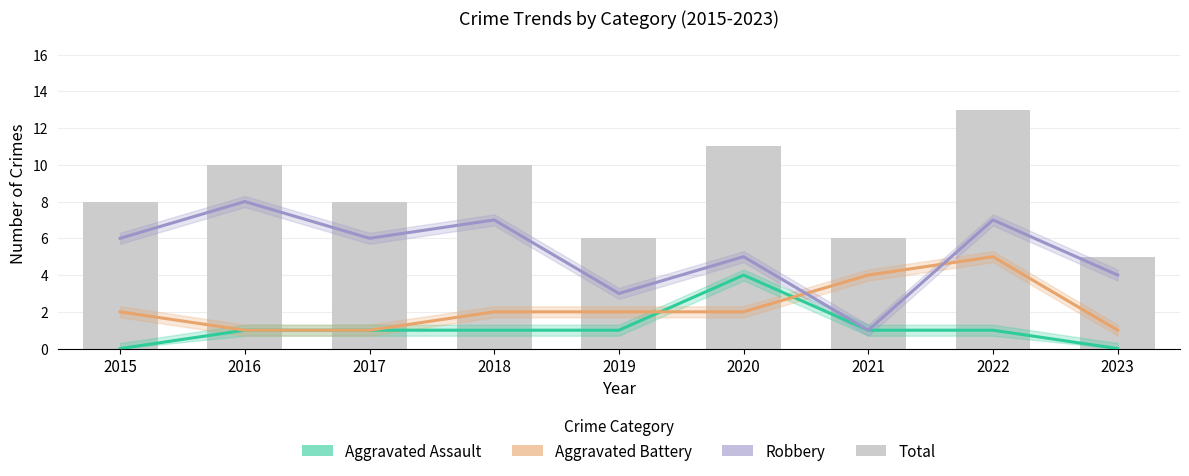

Which category has the lowest value in the Robbery series?

2021